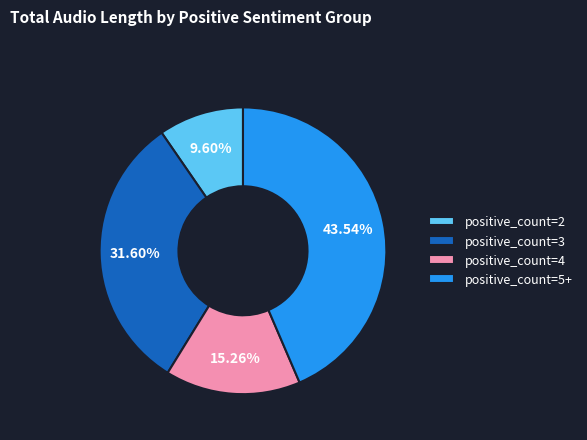

Is there any slice that represents more than half of the pie?

No